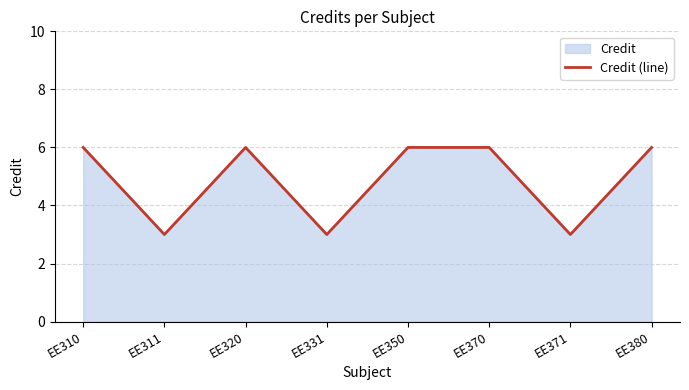

How many values are between 3 and 6?

8